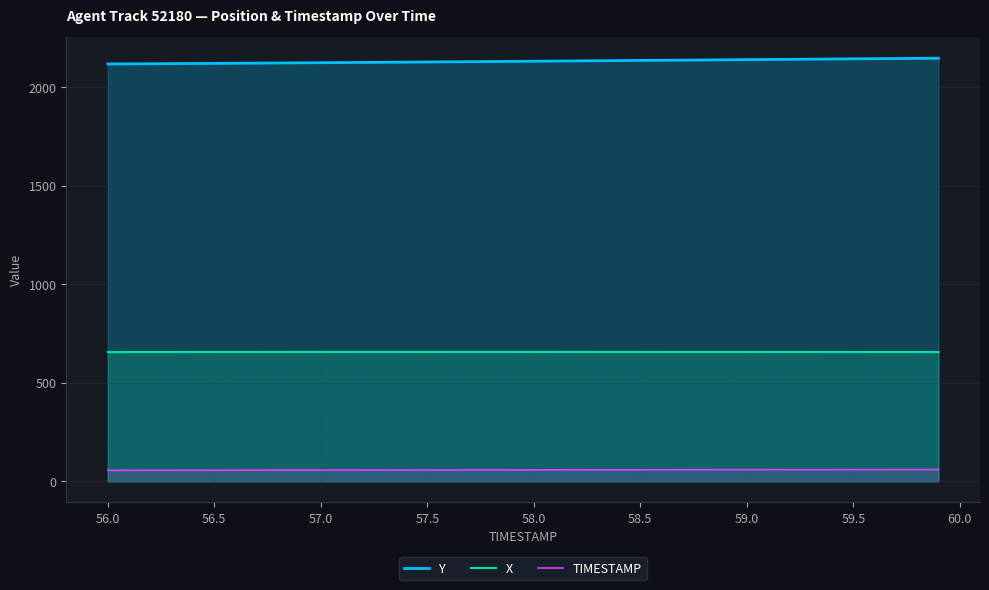

Which series has the largest total across all categories?

Y